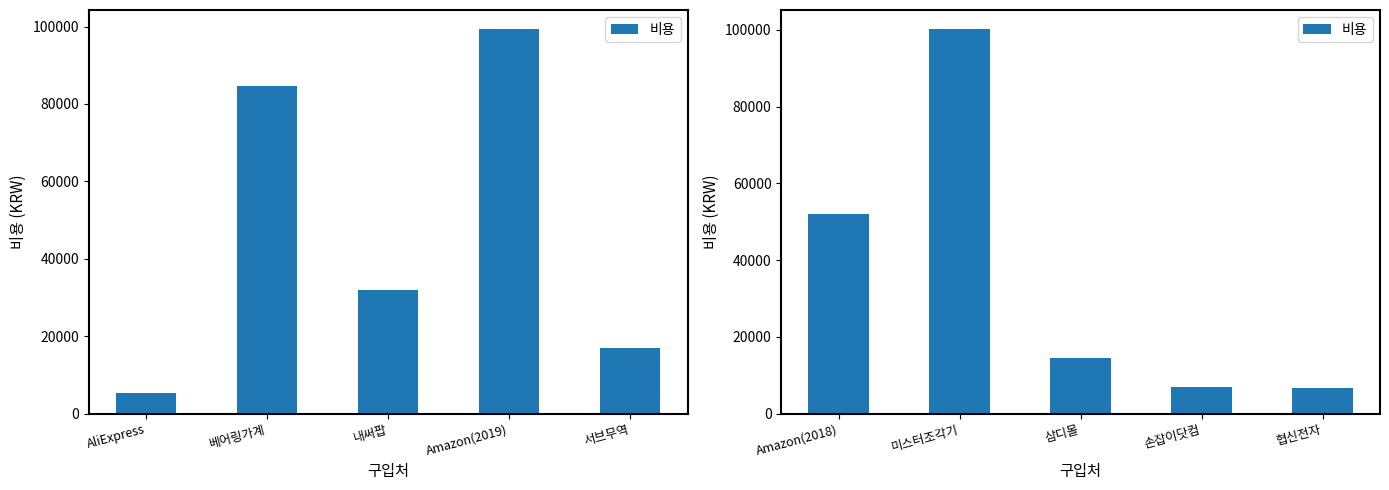

What is the label of the 3rd bar from the right?

삼디몰